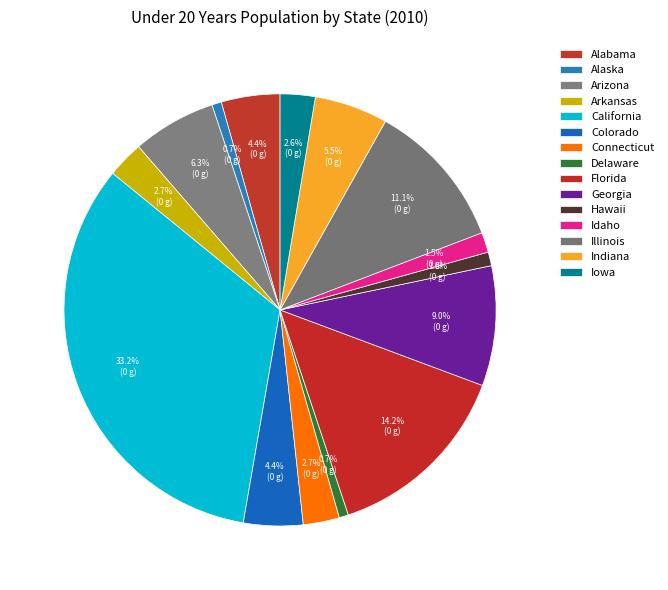

Count the number of slices in the pie.

15